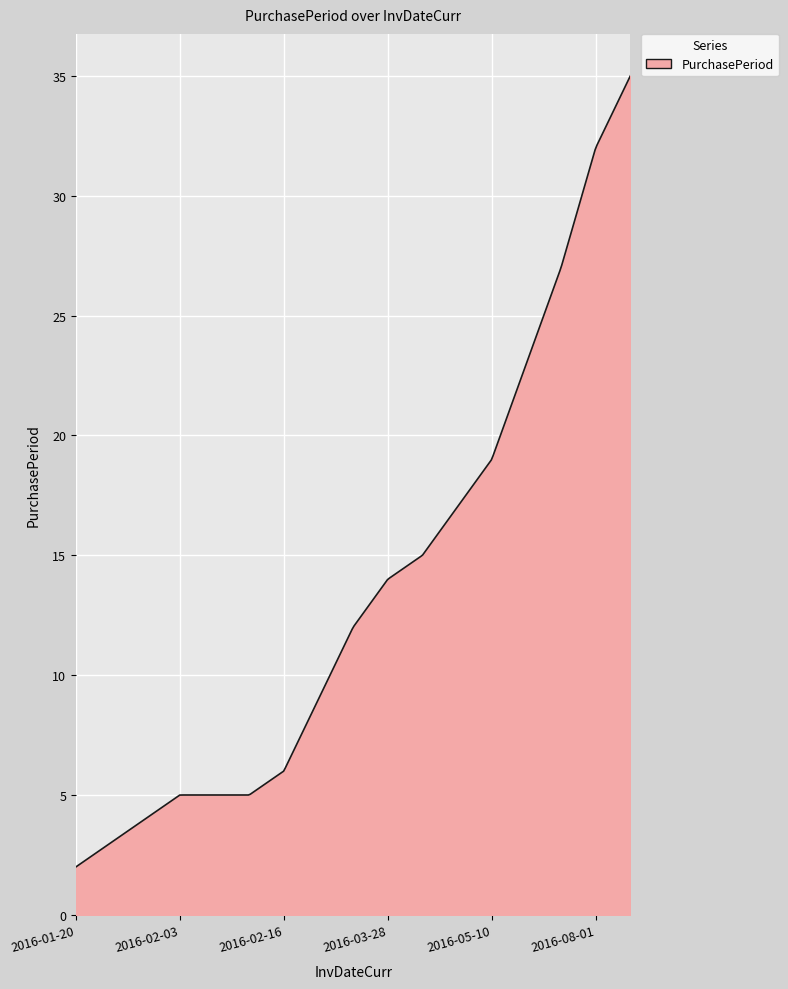

What is the difference between the maximum and minimum values?

33.0